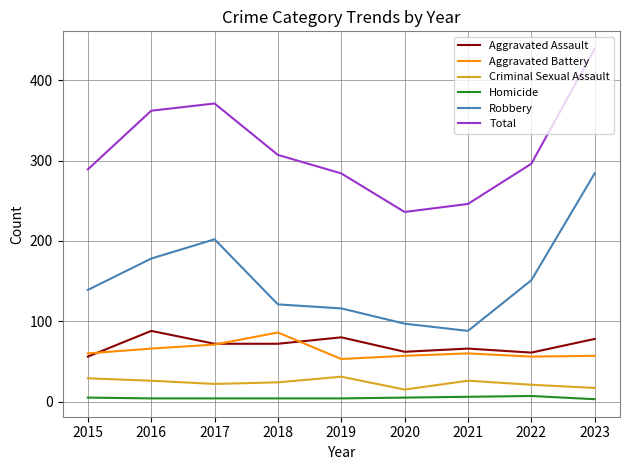

At which category is the sum across all series the highest?

2023